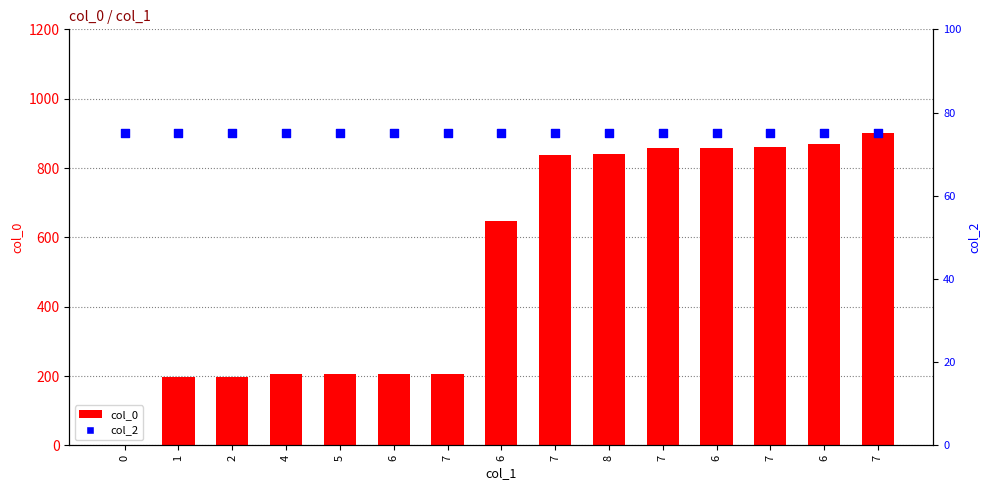

Which series has the largest Y range (max minus min)?

col_0